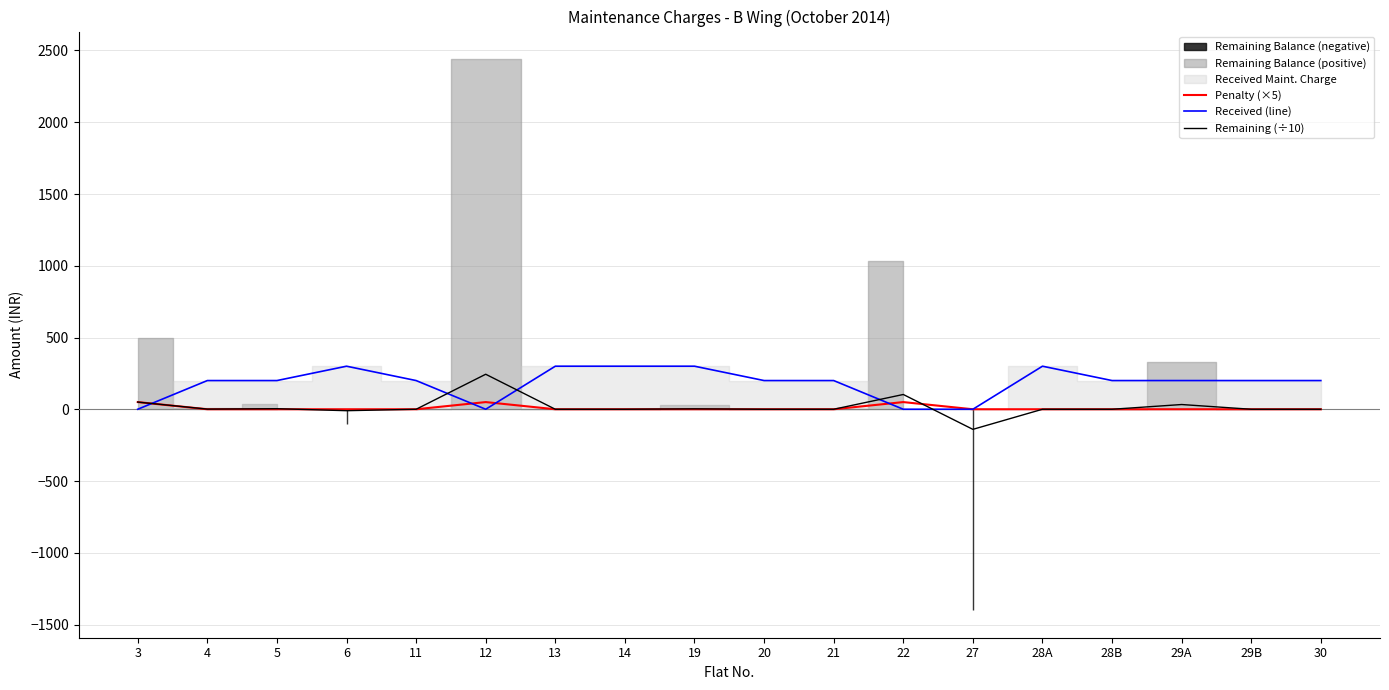

What value does the Received (line) series have at 28A?

300